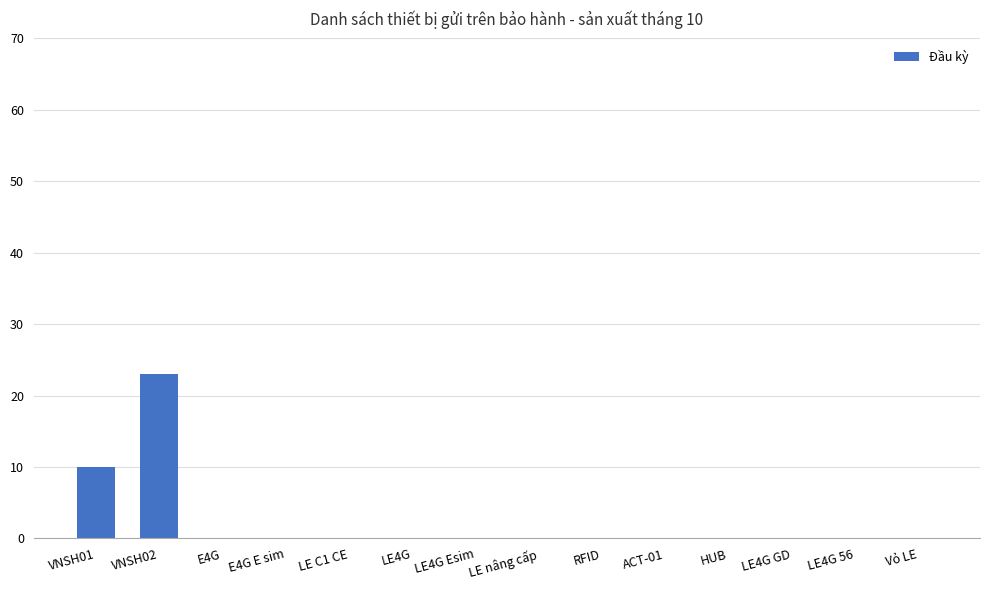

Between ACT-01 and VNSH01, which is larger?

VNSH01